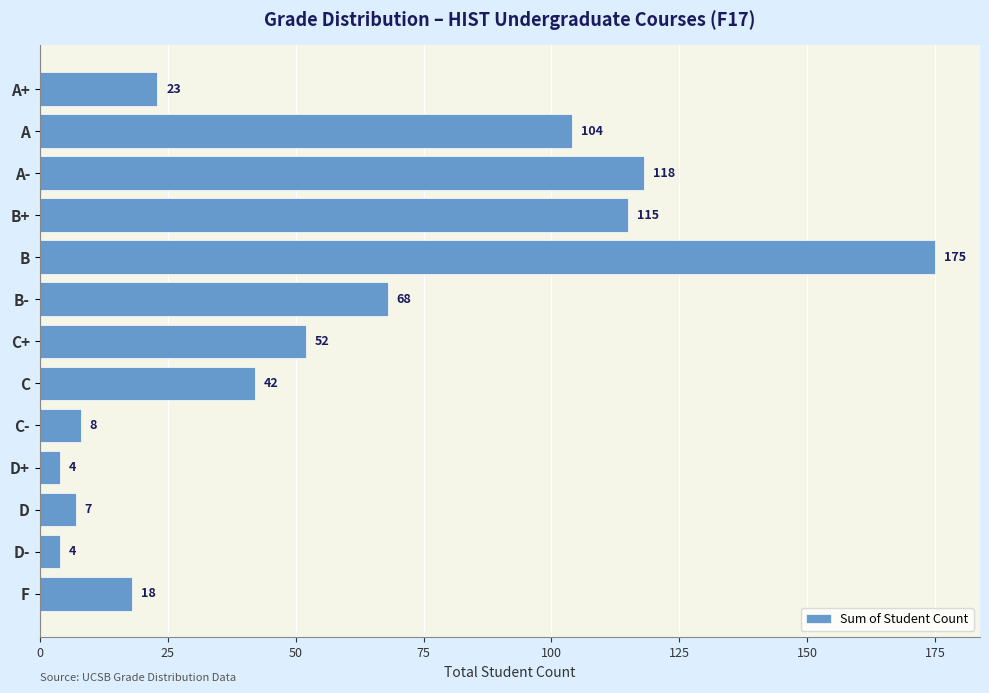

Does the chart contain stacked bars?

No